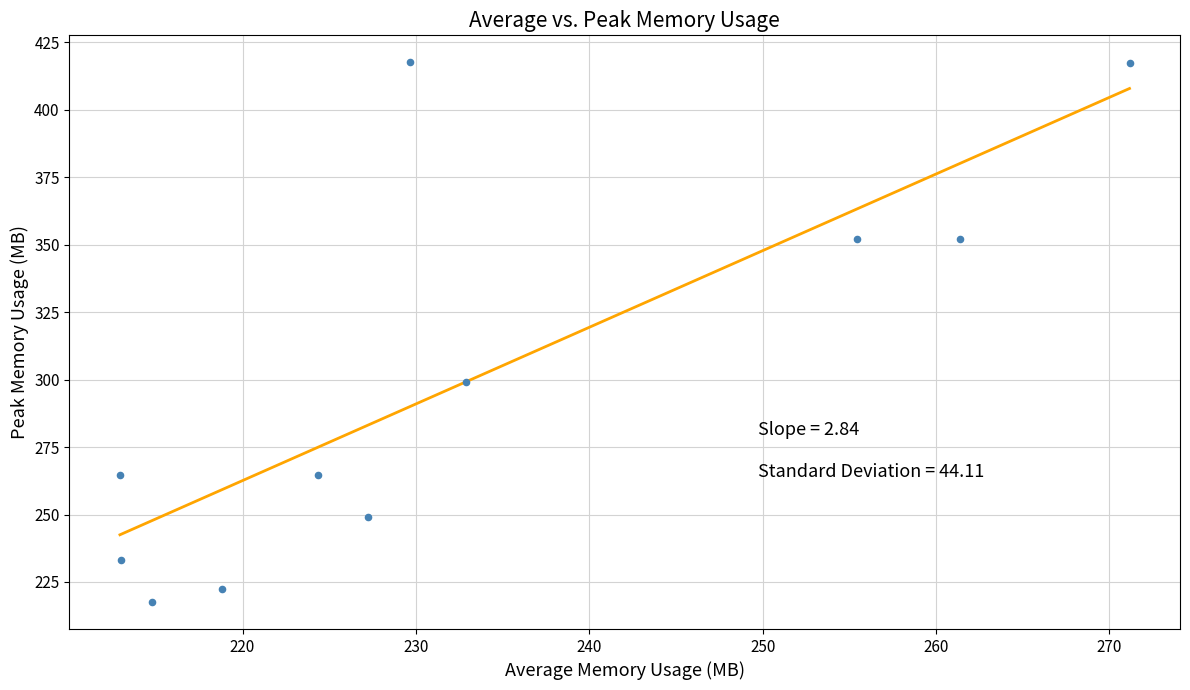

What Y value in the scatter plot is closest to 317?

299.1